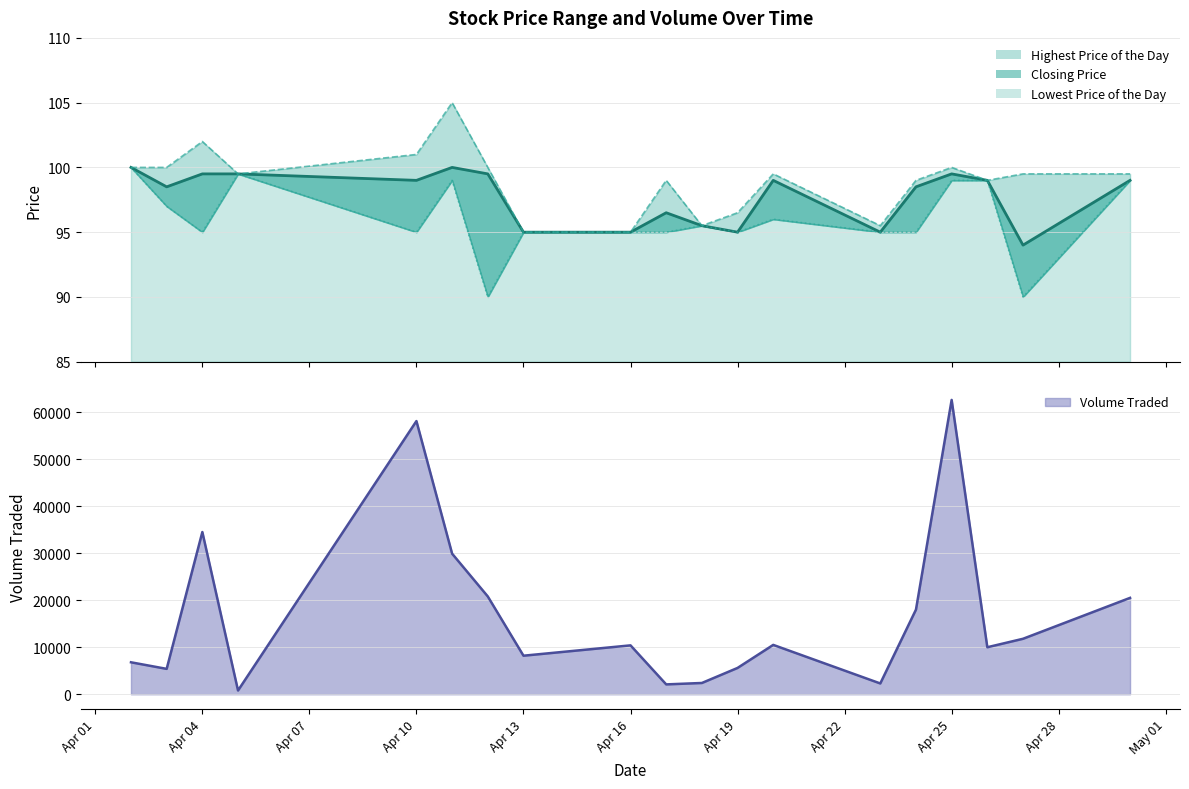

In Lowest Price of the Day, how many points are lower than both neighbors (excluding endpoints)?

5